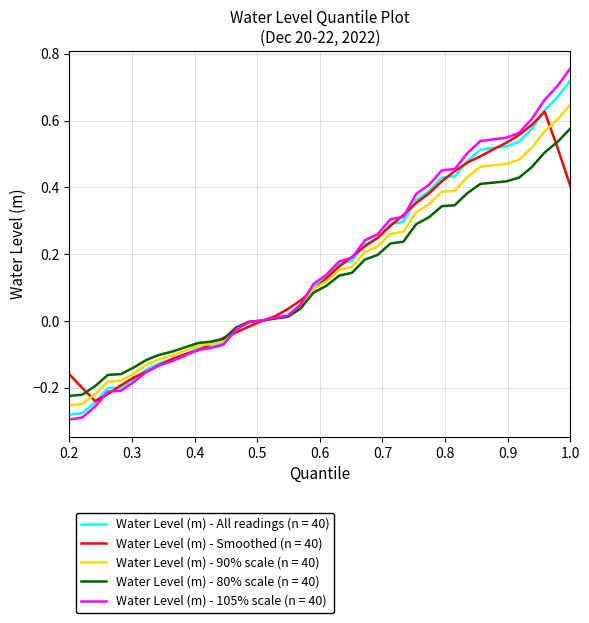

Which series has the widest spread of values?

Water Level (m) - 105% scale (n = 40)